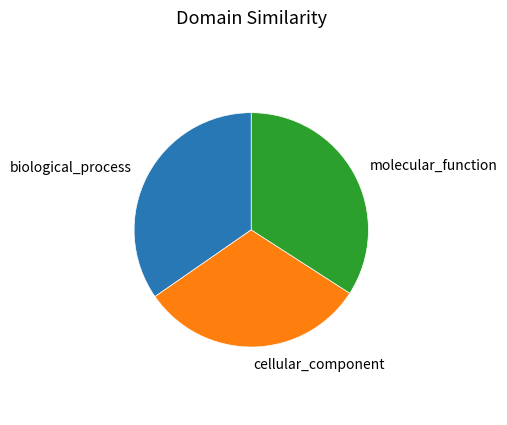

Does any single category account for the majority?

No